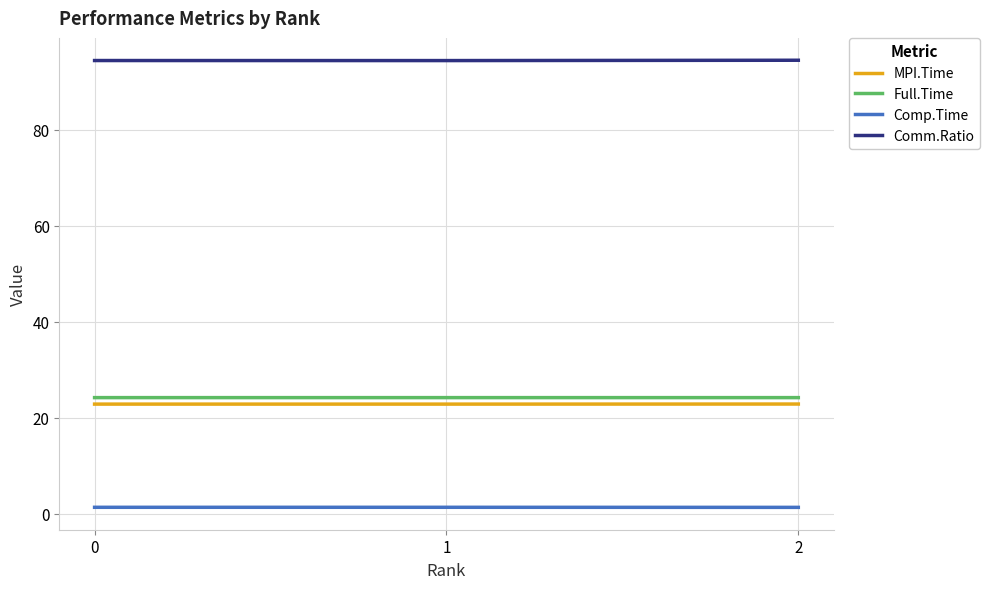

At how many categories does at least one series exceed 4?

3